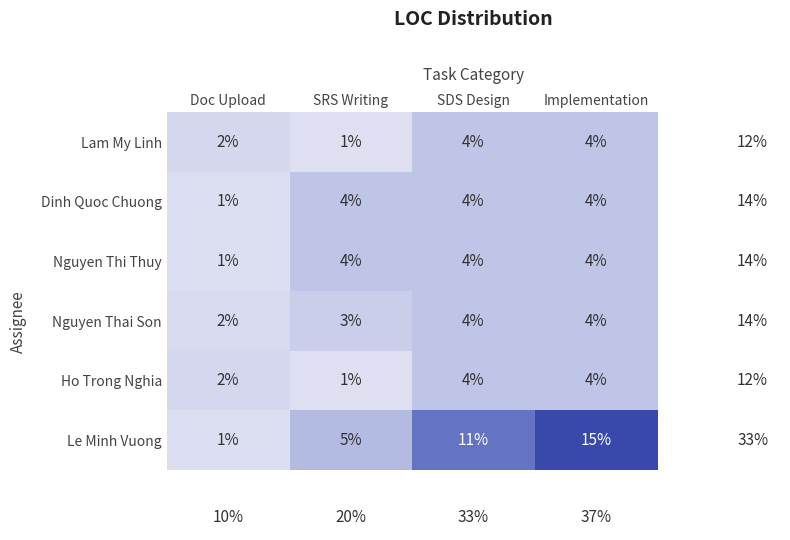

Is it true that Nguyen Thai Son equals 1 at SDS Design?

False